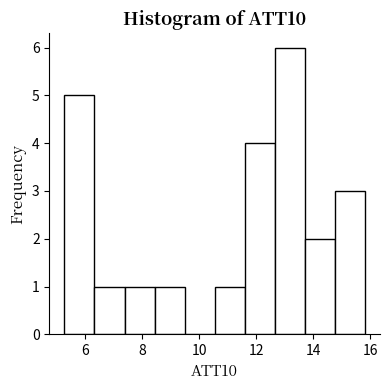

What is the height of the bar covering 10.6 to 11.6 on the x-axis? Neither the bar edges nor the heights are printed on the chart, so give them approximately, as read against the axes.

1